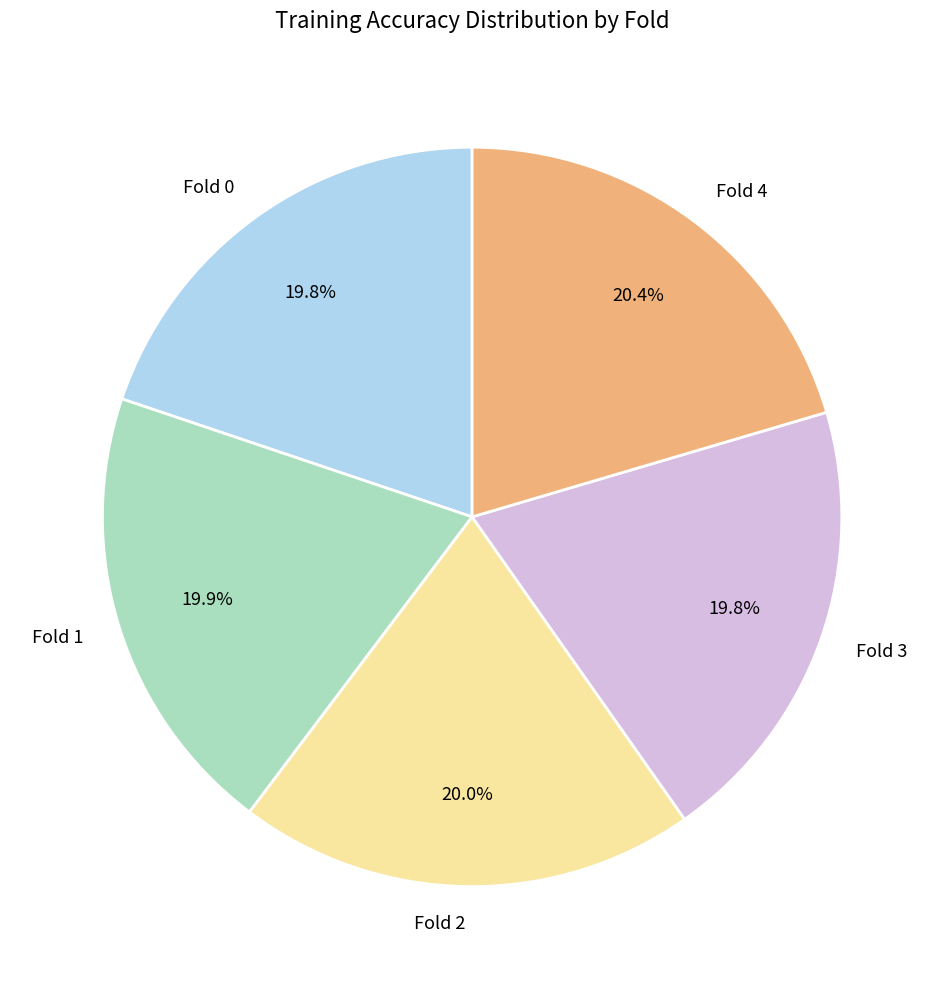

To the nearest percent, what percentage of the pie is Fold 3?

20%